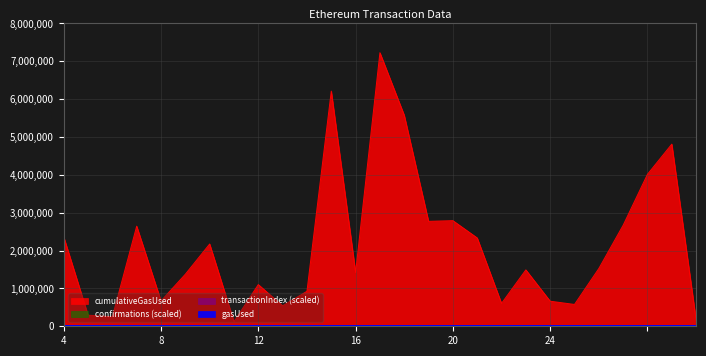

Is it true that confirmations equals 2089.3 at 7?

True